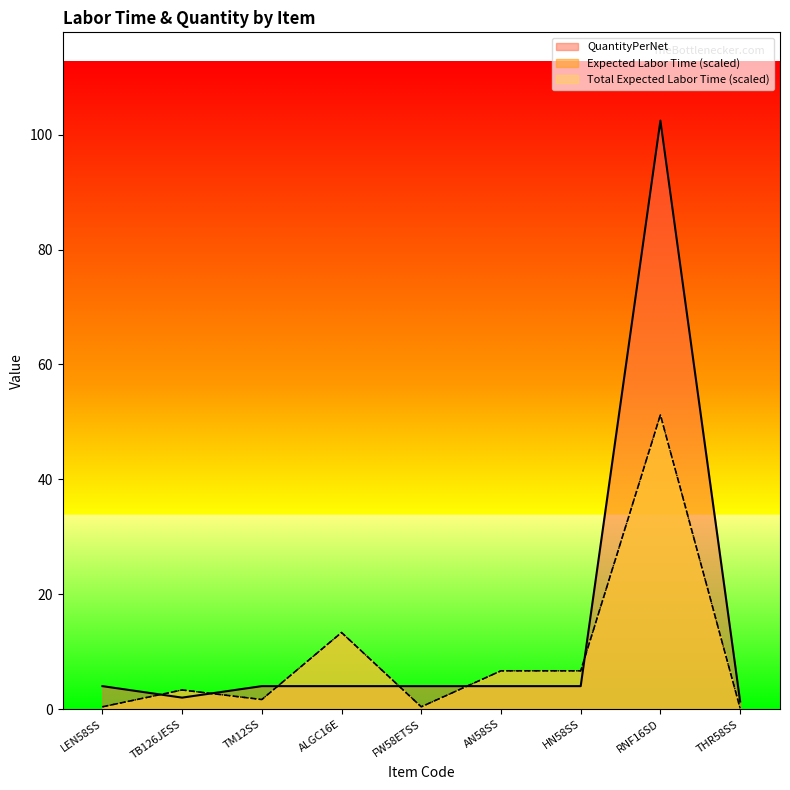

Is it true that Total Expected Labor Time equals 6.7 at HN58SS?

True